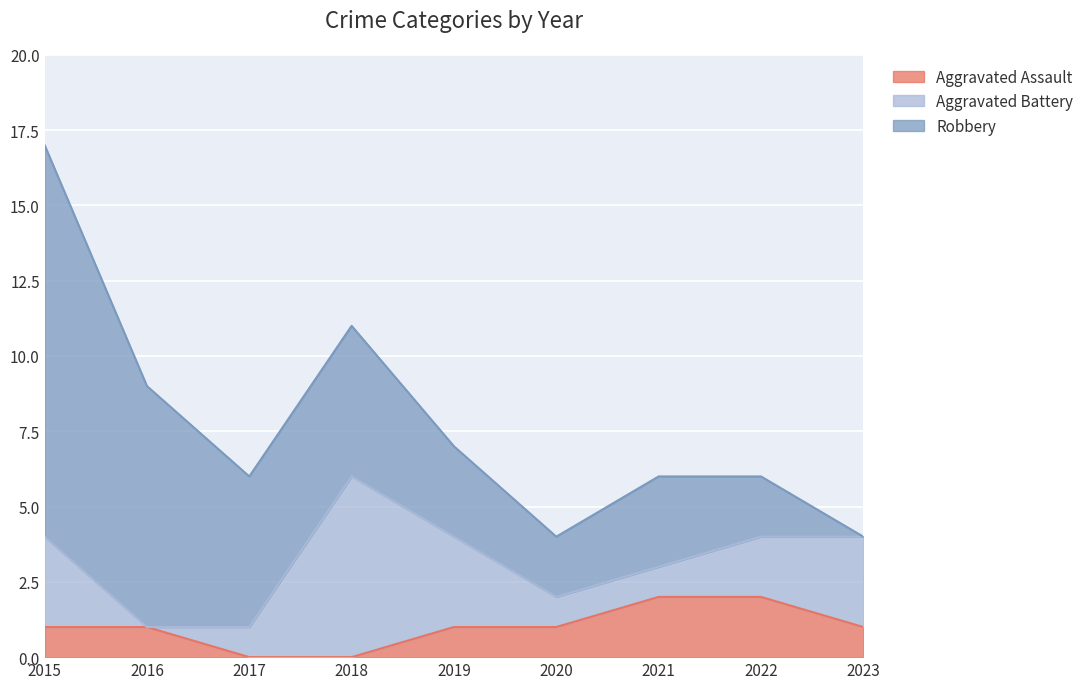

At how many categories does at least one series exceed 6?

2